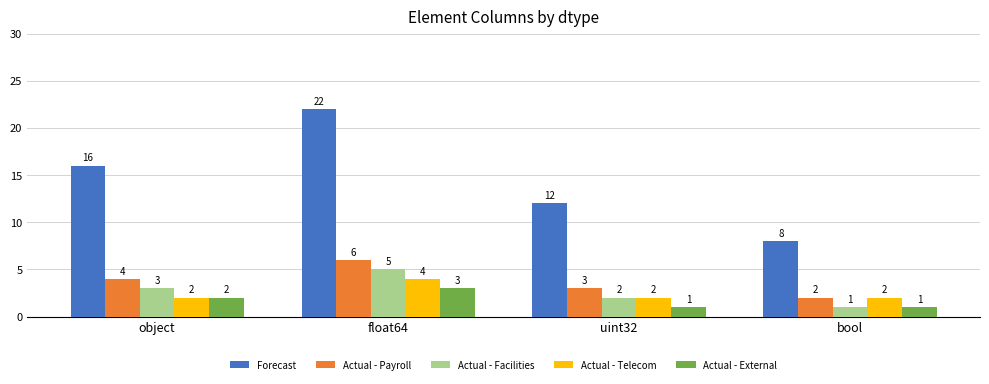

The Actual - Payroll series shows 4 at object. True or false?

True